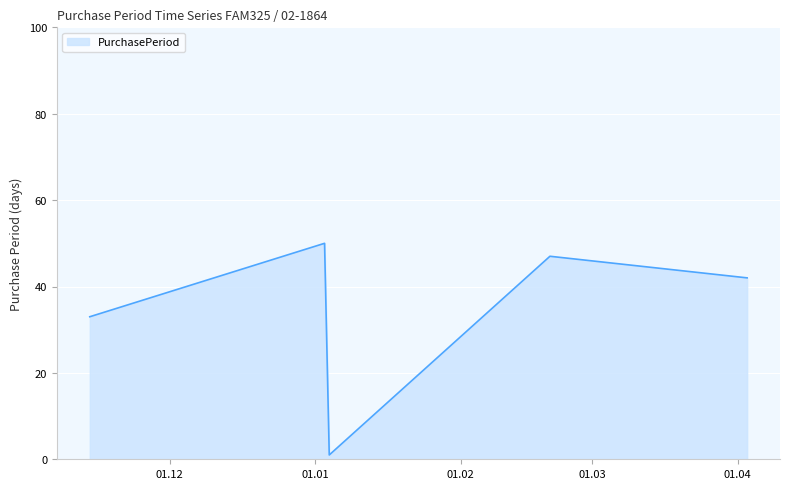

True or false: there are more than 2 points higher than both neighbors.

False